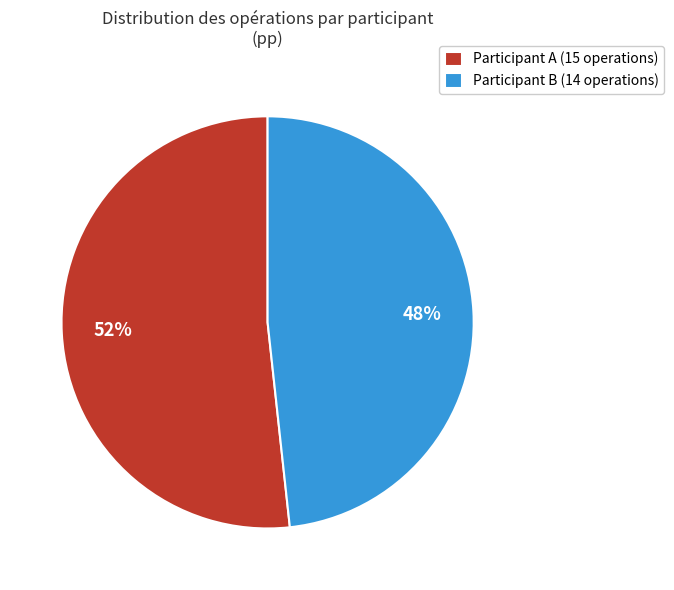

To the nearest percent, what portion does Participant B (14 operations) represent?

48%